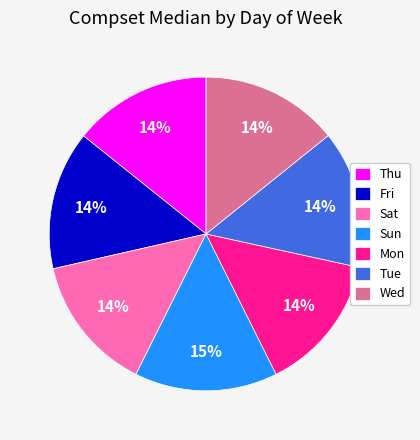

Is there a majority slice in this chart?

No